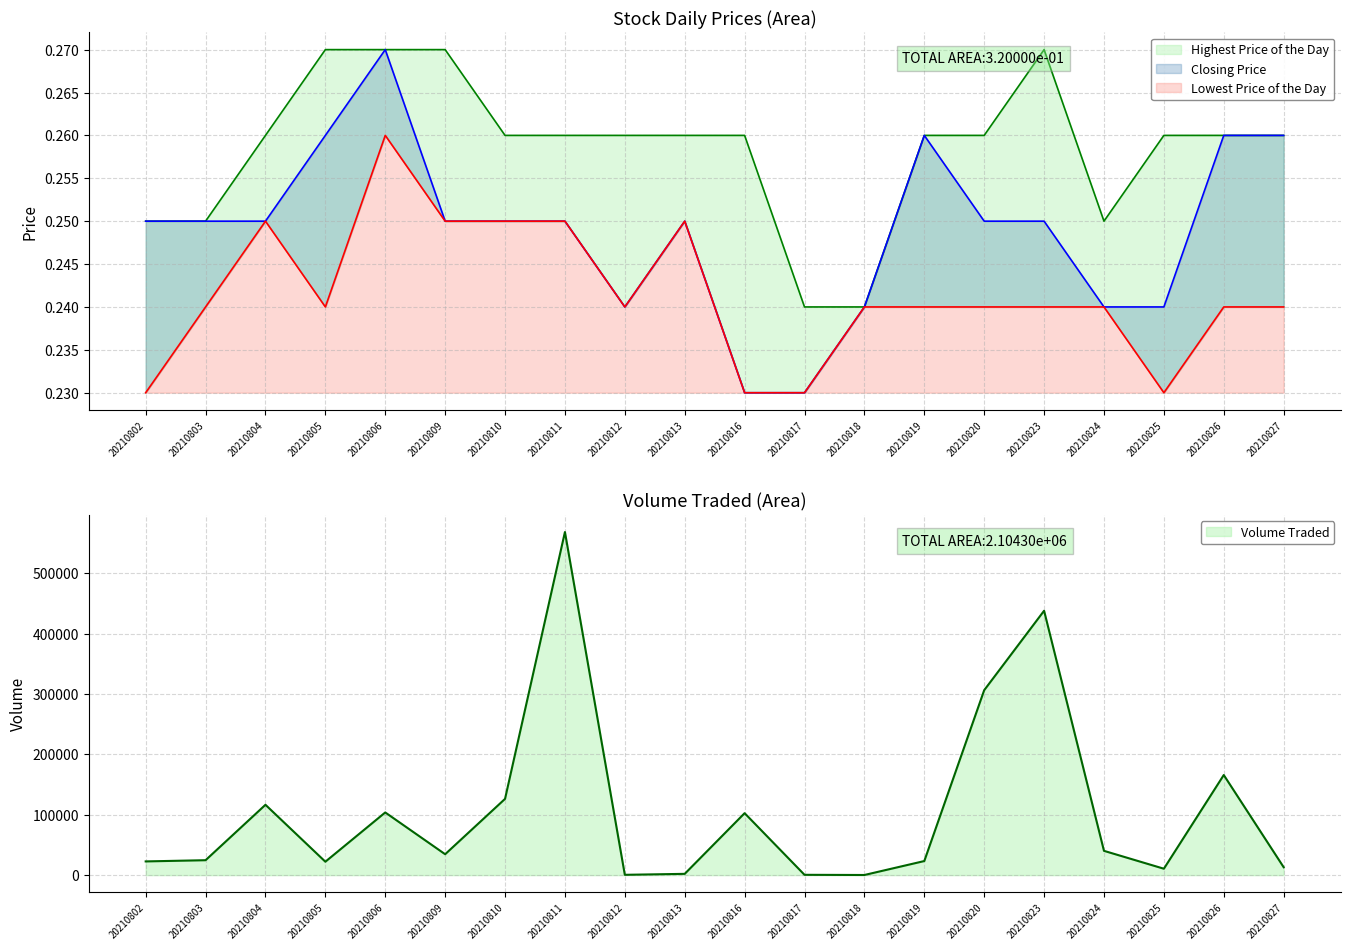

Which series has the largest total across all categories?

Highest Price of the Day